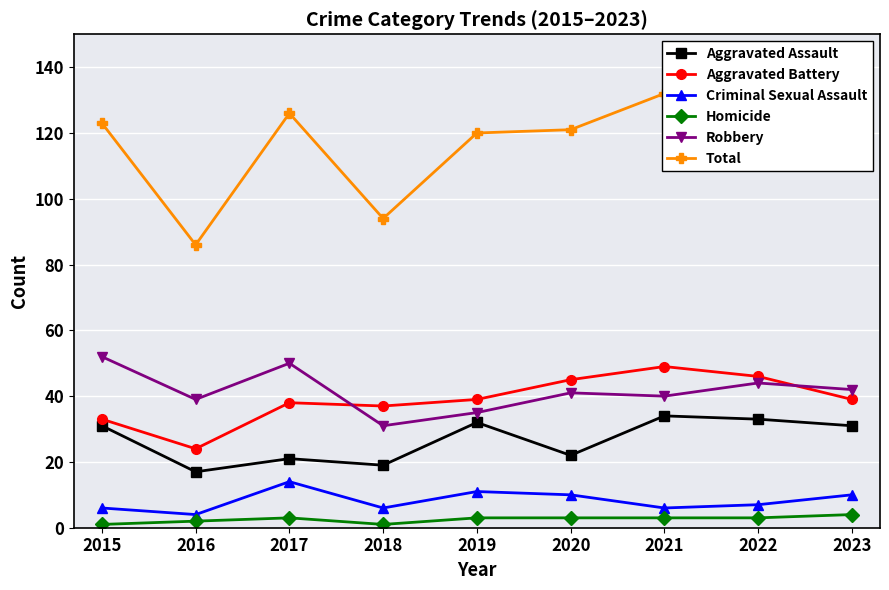

Read the Homicide value at 2020.

3